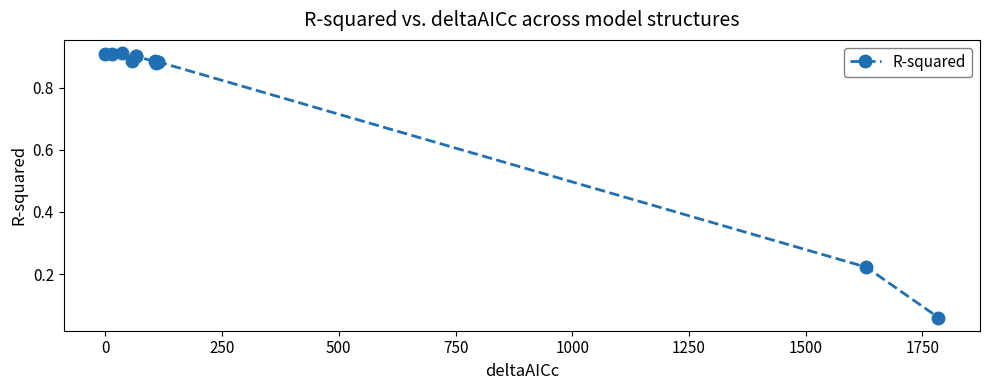

How many series are shown in this chart?

1